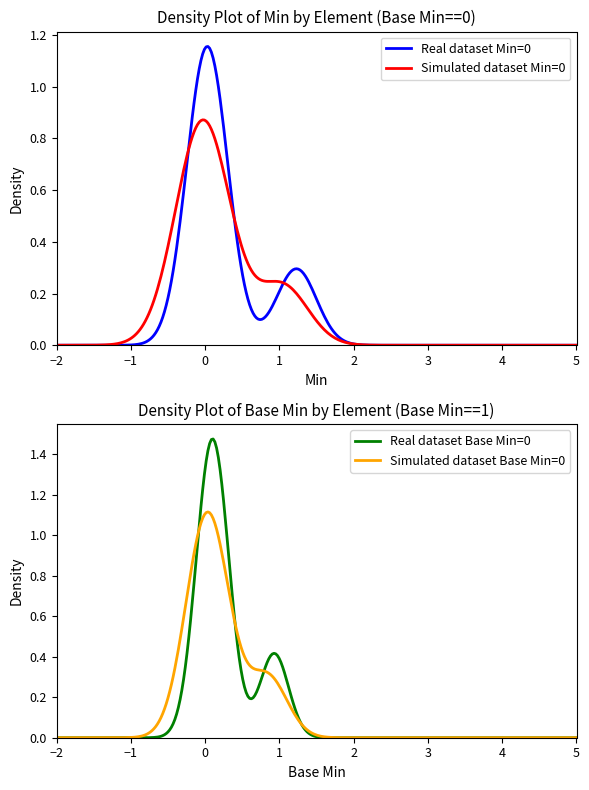

What is the maximum value for Base Min?

1